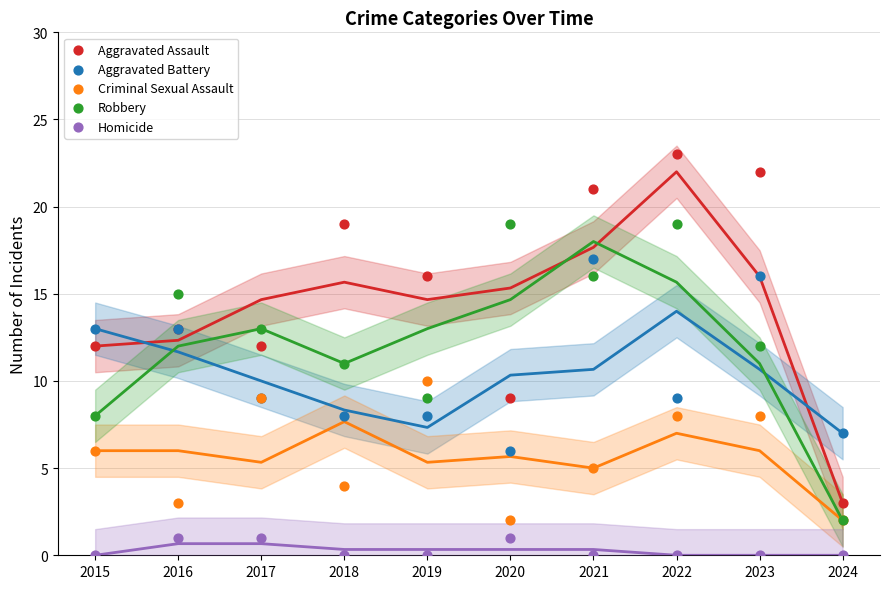

Which series contains the highest Y value?

Aggravated Assault